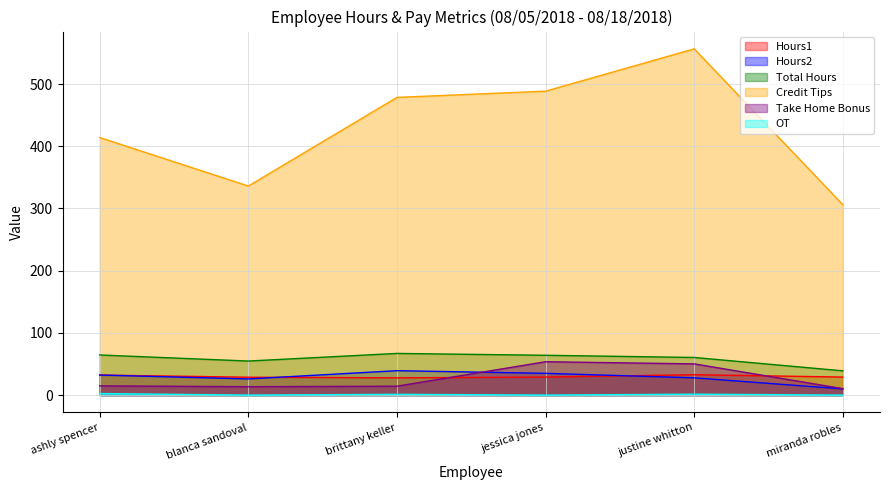

What value does the Hours1 series have at brittany keller?

27.8